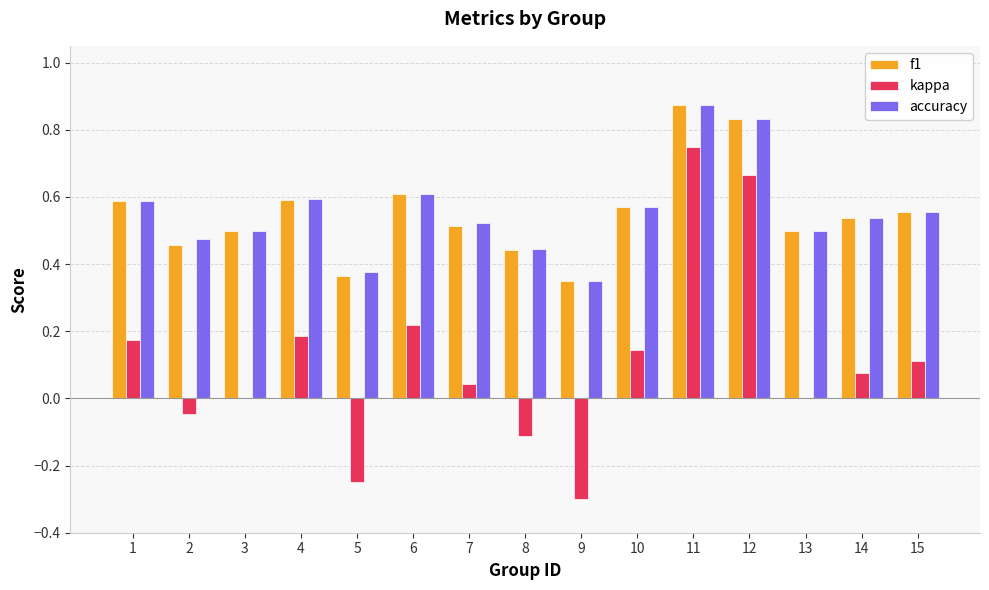

Between 4 and 13, which series saw the biggest shift?

kappa